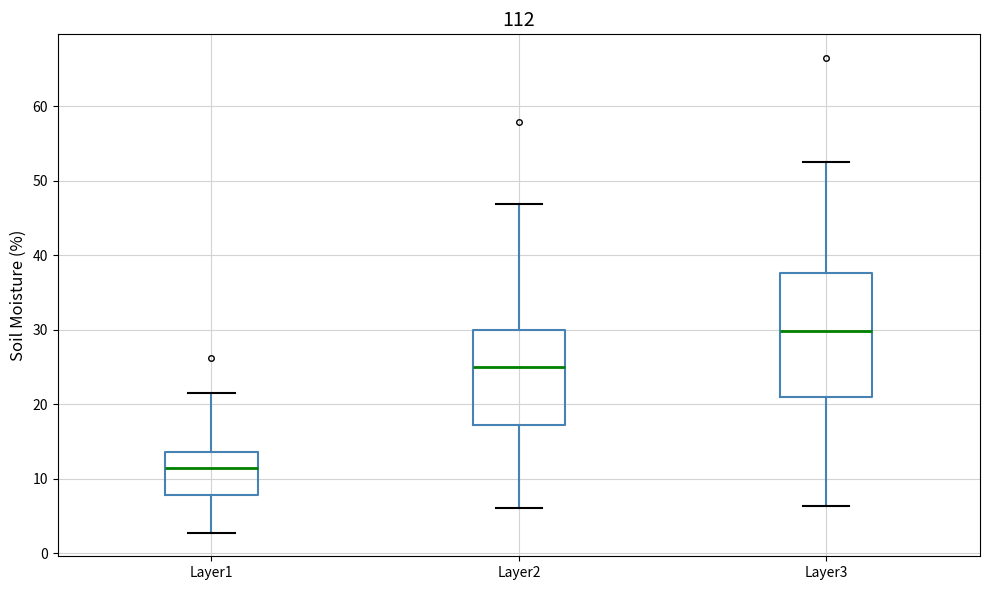

Which box is the tallest, from its lower edge to its upper edge?

Layer3